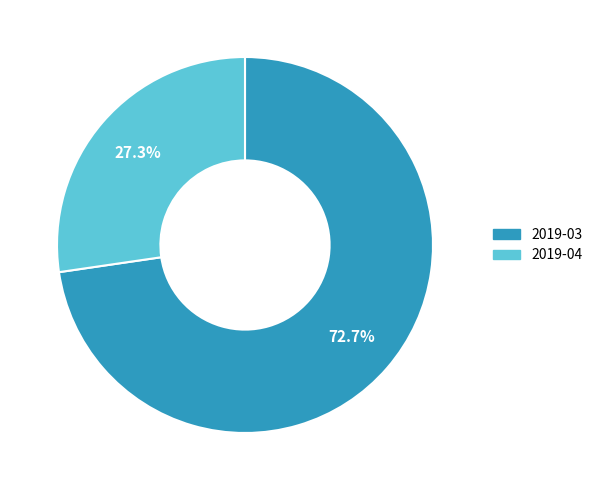

To the nearest percent, what is the average slice percentage?

50%